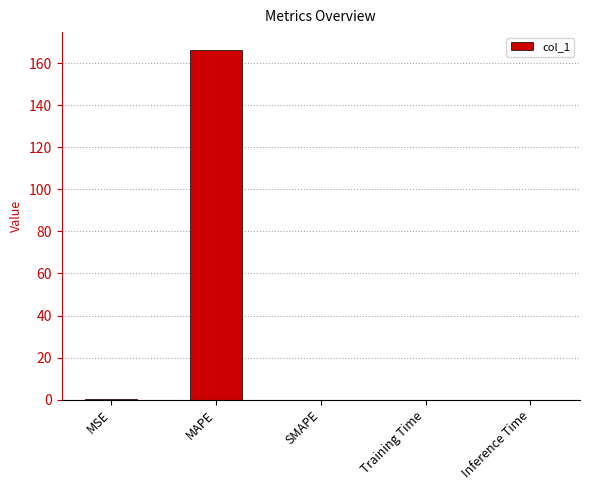

True or false: the data shows 274.1 at MAPE.

False